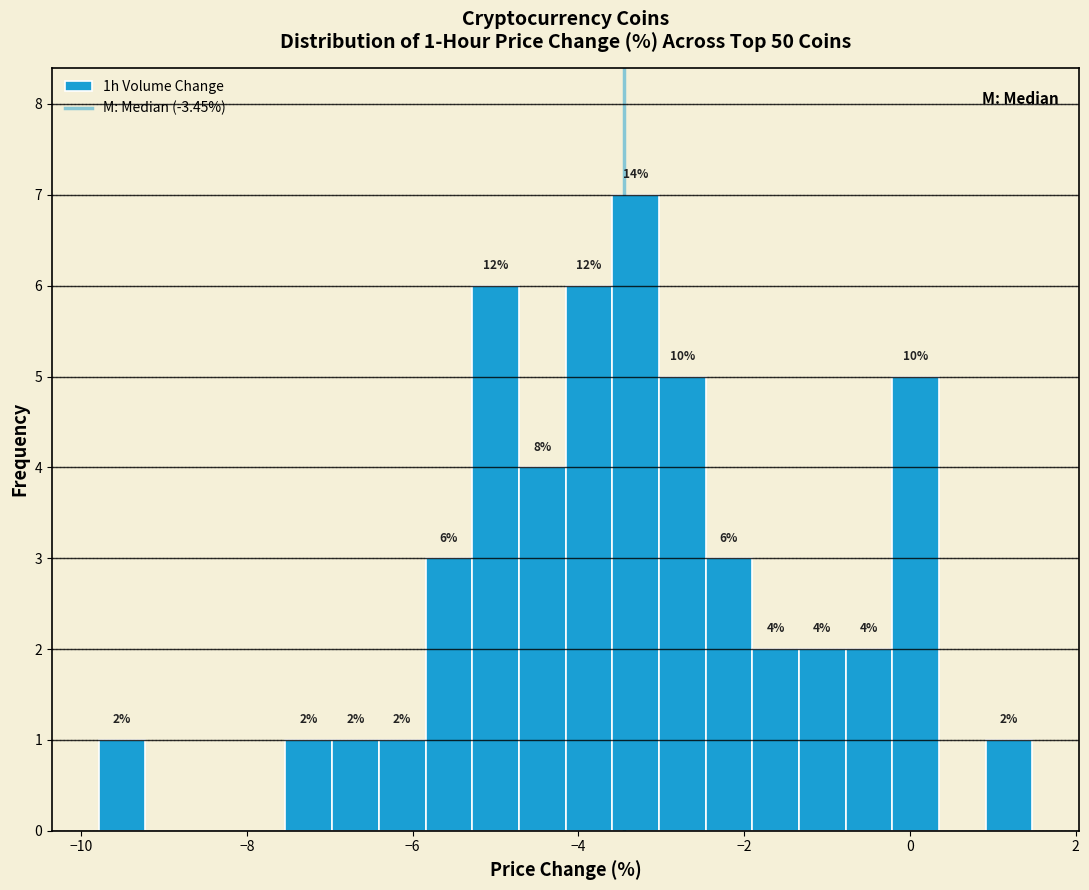

Around what value on the x-axis is the tallest bar? Give the approximate position of its centre, as read against the axis.

-3.4